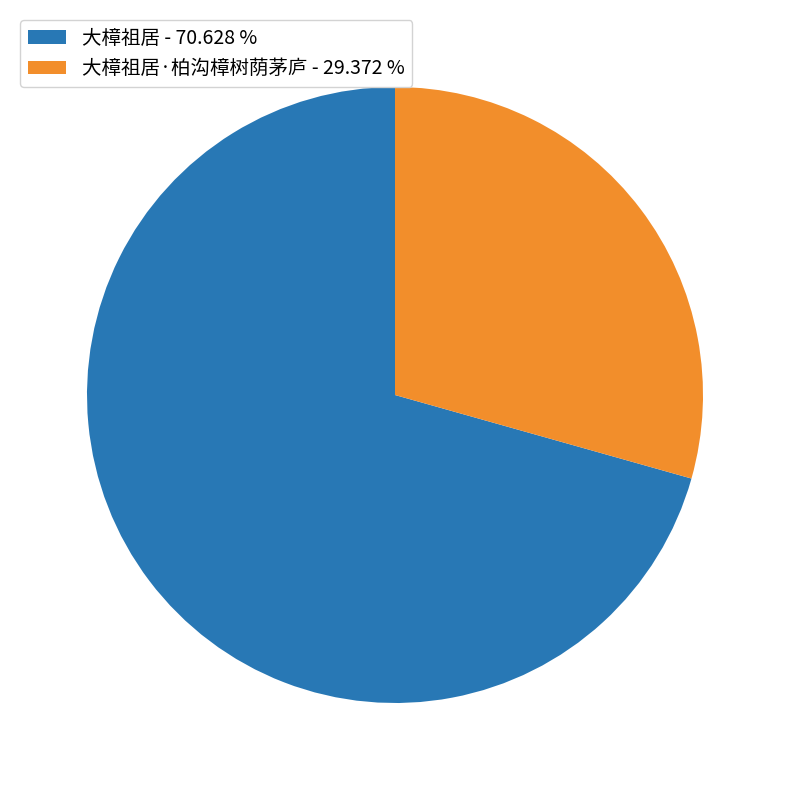

Rank the categories by value from lowest to highest.

大樟祖居·柏沟樟树荫茅庐 - 29.372 %, 大樟祖居 - 70.628 %